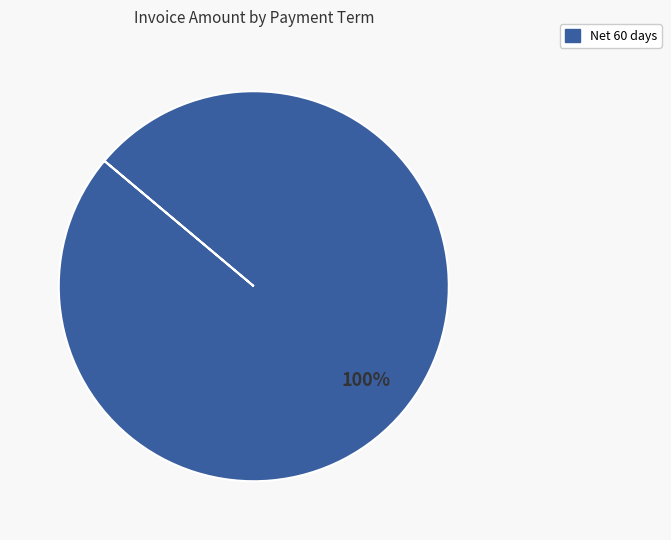

Which category accounts for the majority?

Net 60 days